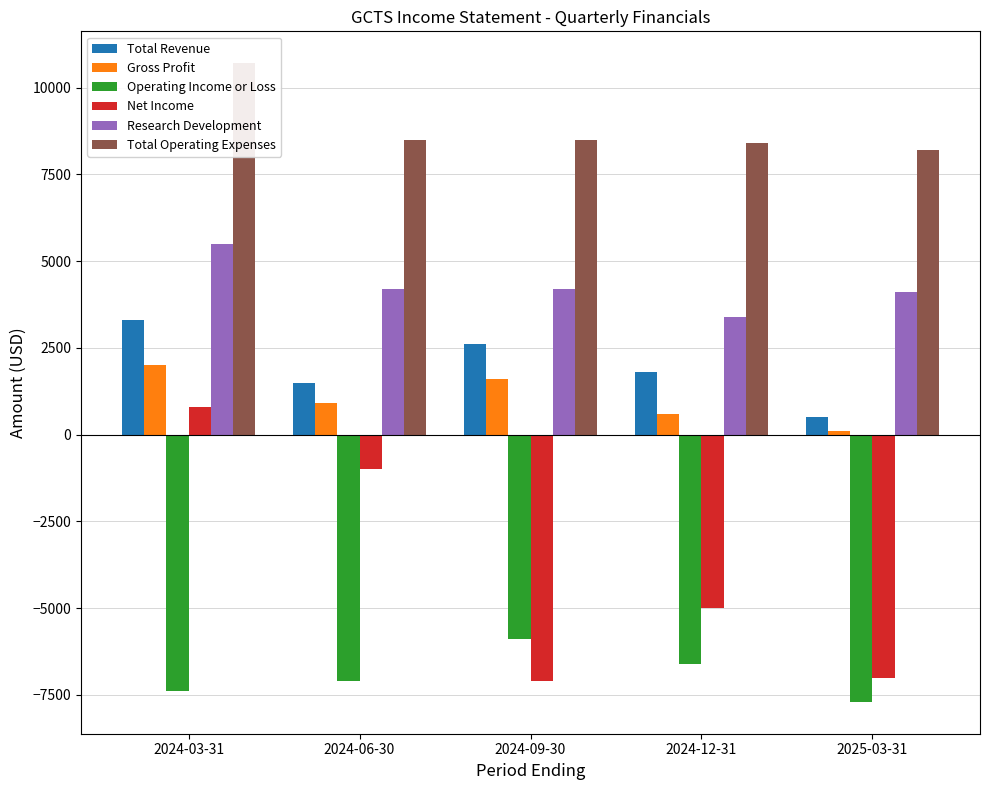

What is the sum of the Operating Income or Loss values at 2025-03-31 and 2024-06-30?

-14800